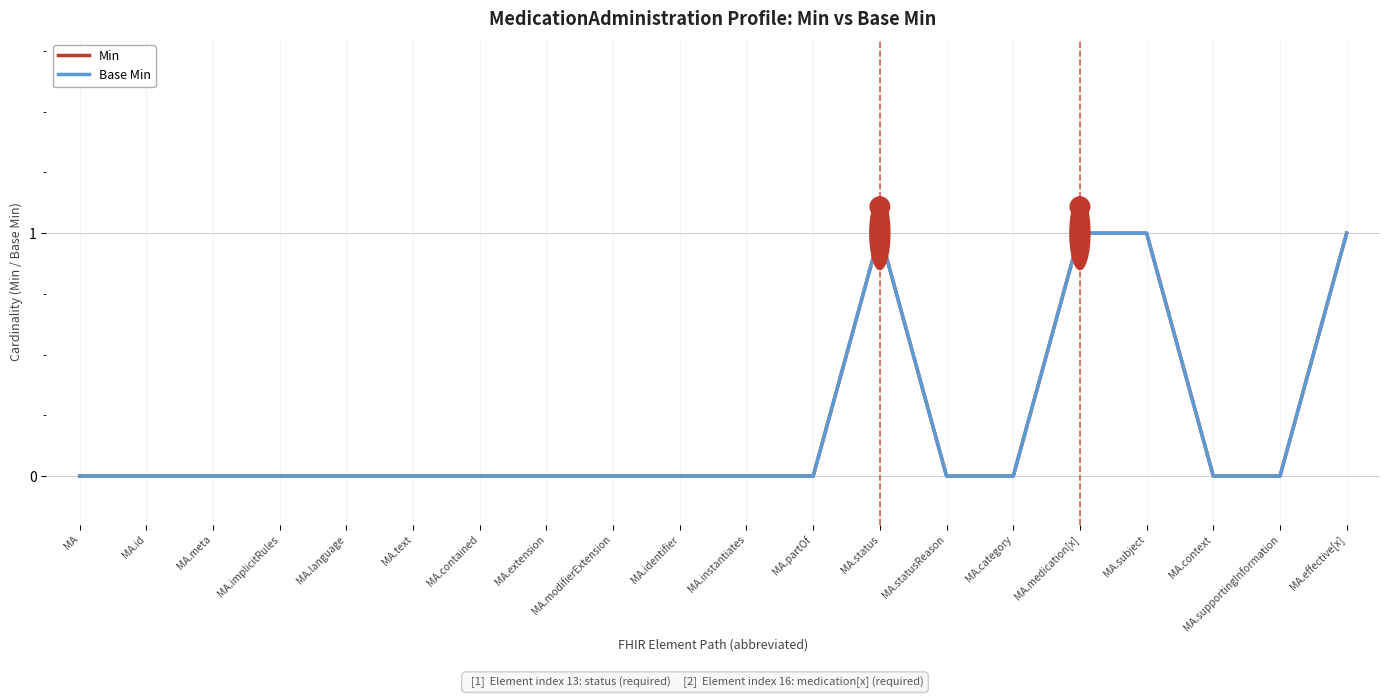

In Base Min, how many points are higher than both neighbors (excluding endpoints)?

1